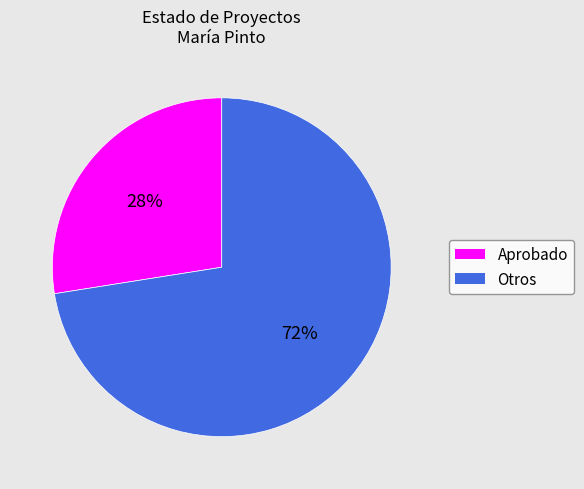

Is there a majority slice in this chart?

Yes